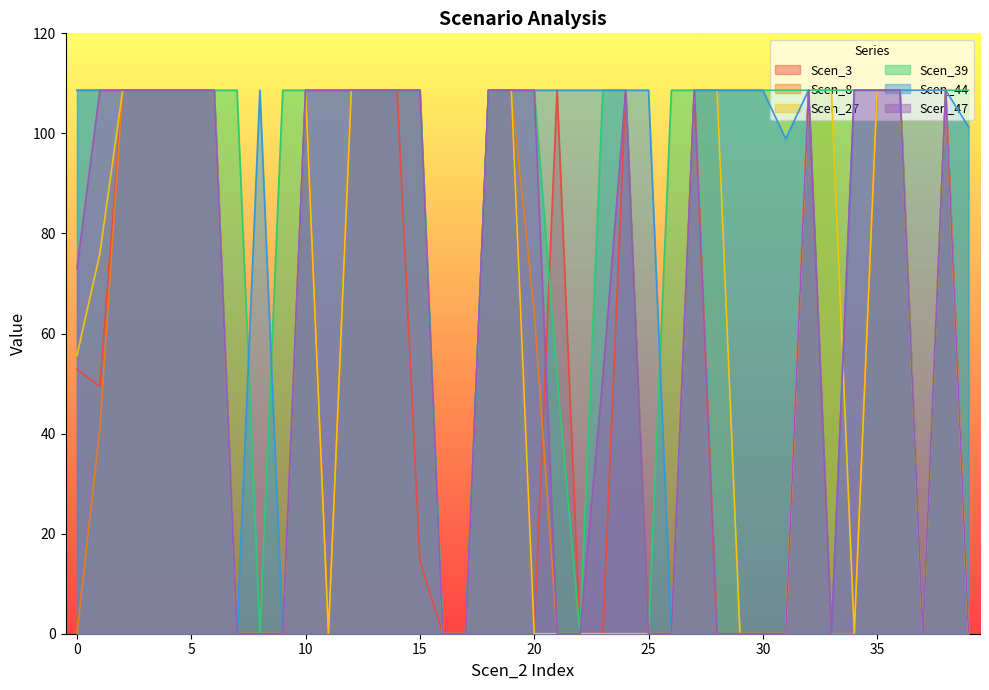

In Scen_3, how many points are higher than both neighbors (excluding endpoints)?

6